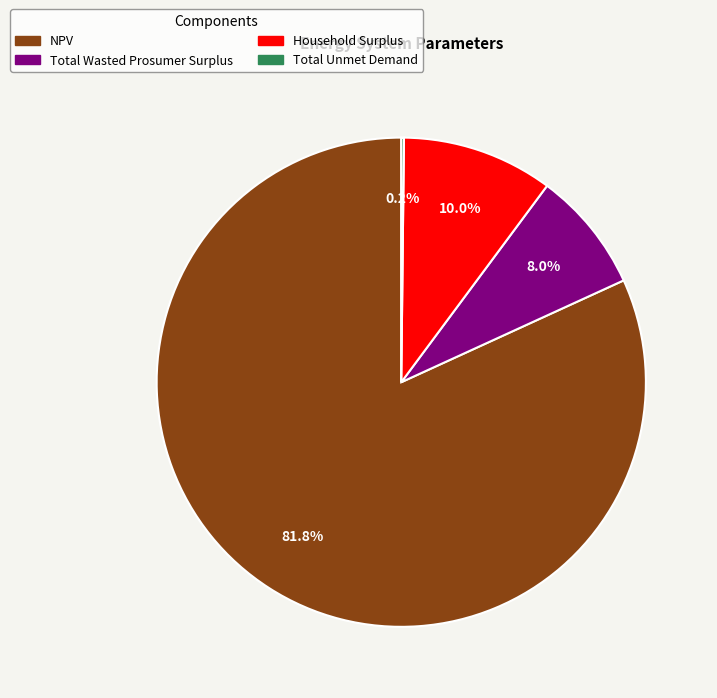

What percentage is the Total Wasted Prosumer Surplus slice, to the nearest percent?

8%